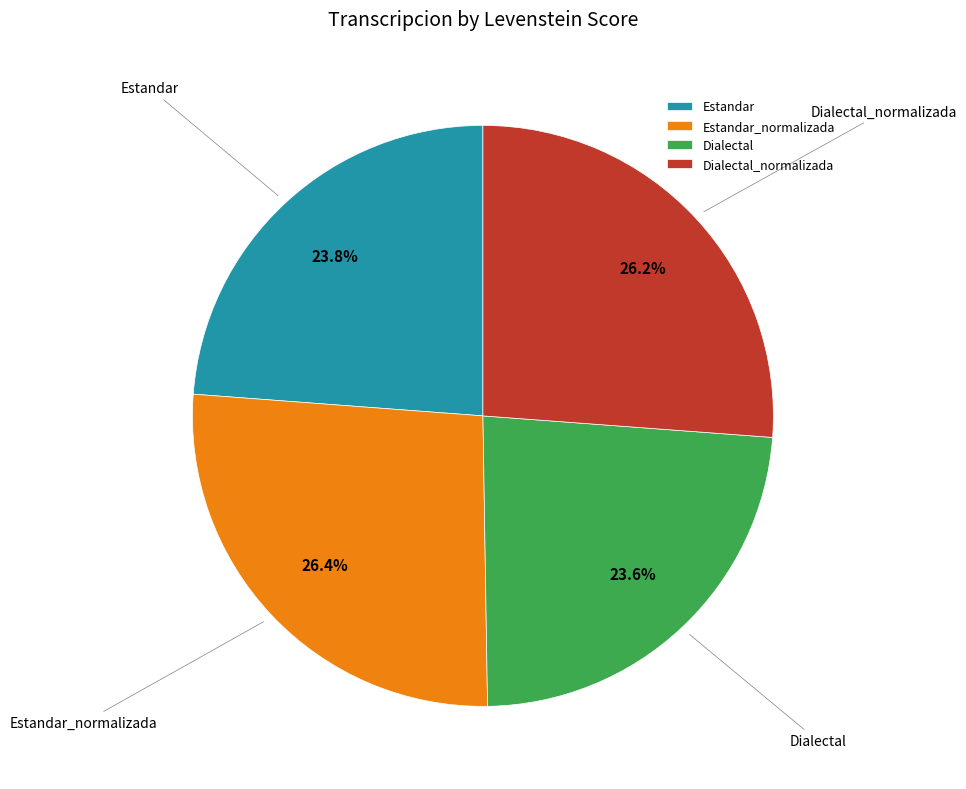

Count the number of slices in the pie.

4